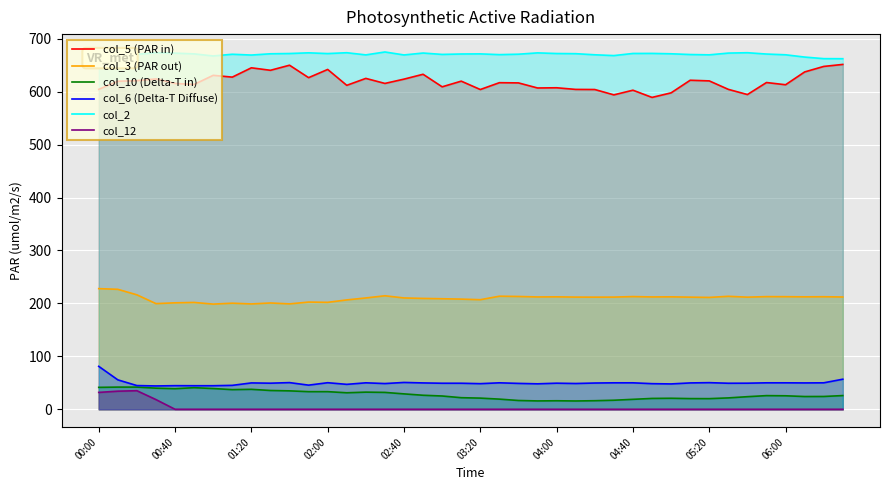

List the series in order of their peak value, lowest first.

col_12, col_10 (Delta-T in), col_6 (Delta-T Diffuse), col_3 (PAR out), col_5 (PAR in), col_2